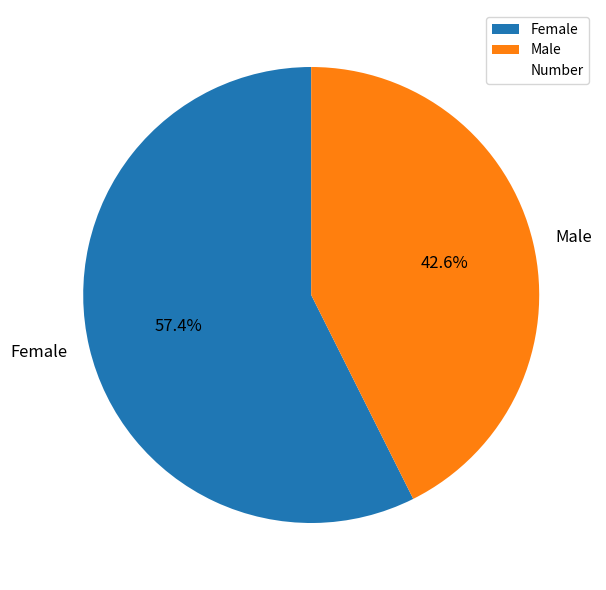

To the nearest percent, what is the combined percentage of Female and Male?

100%